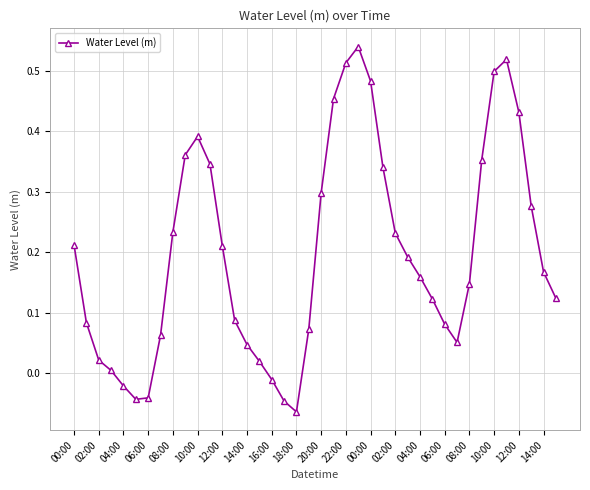

How many interior local valleys (lower than both neighbors) does the data have?

3